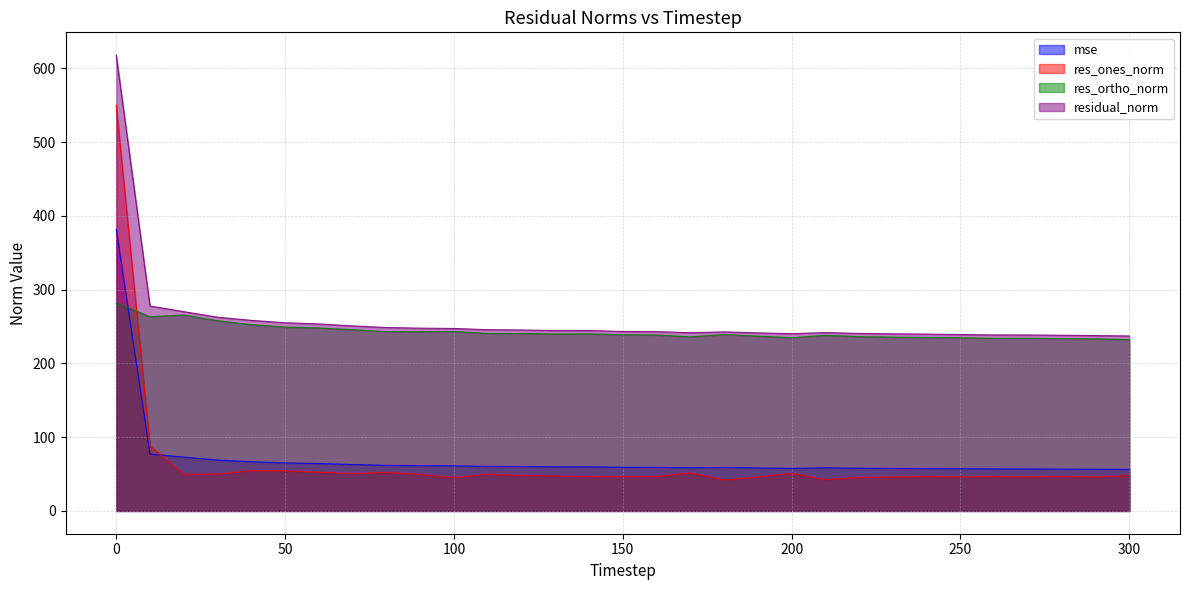

Reading right to left, transcribe all the data shown in this chart.

mse: 56.2	56.5	56.7	56.9	57.0	57.2	57.5	57.6	57.9	58.5	57.7	58.3	58.9	58.4	59.1	59.2	59.8	59.8	60.2	60.4	61.2	61.4	61.8	62.9	64.3	65.1	66.7	69.0	73.0	77.2	381.9
res_ones_norm: 48.0	46.0	46.6	46.1	46.5	46.1	46.5	46.0	45.5	42.5	51.0	45.9	41.8	51.7	46.7	46.4	46.5	47.4	48.0	49.9	45.0	49.5	52.4	50.6	52.5	54.2	54.4	49.9	49.6	88.2	549.9
res_ortho_norm: 232.3	233.3	233.6	234.1	234.1	234.7	235.2	235.7	236.3	238.1	234.8	237.0	239.2	236.0	238.6	238.8	240.1	239.8	240.6	240.6	243.2	242.8	243.1	245.7	248.0	249.3	252.6	257.9	265.6	263.4	281.8
residual_norm: 237.2	237.7	238.2	238.6	238.6	239.2	239.7	240.1	240.6	241.8	240.3	241.4	242.8	241.6	243.1	243.3	244.5	244.5	245.3	245.7	247.4	247.8	248.7	250.9	253.5	255.1	258.4	262.7	270.2	277.8	617.9